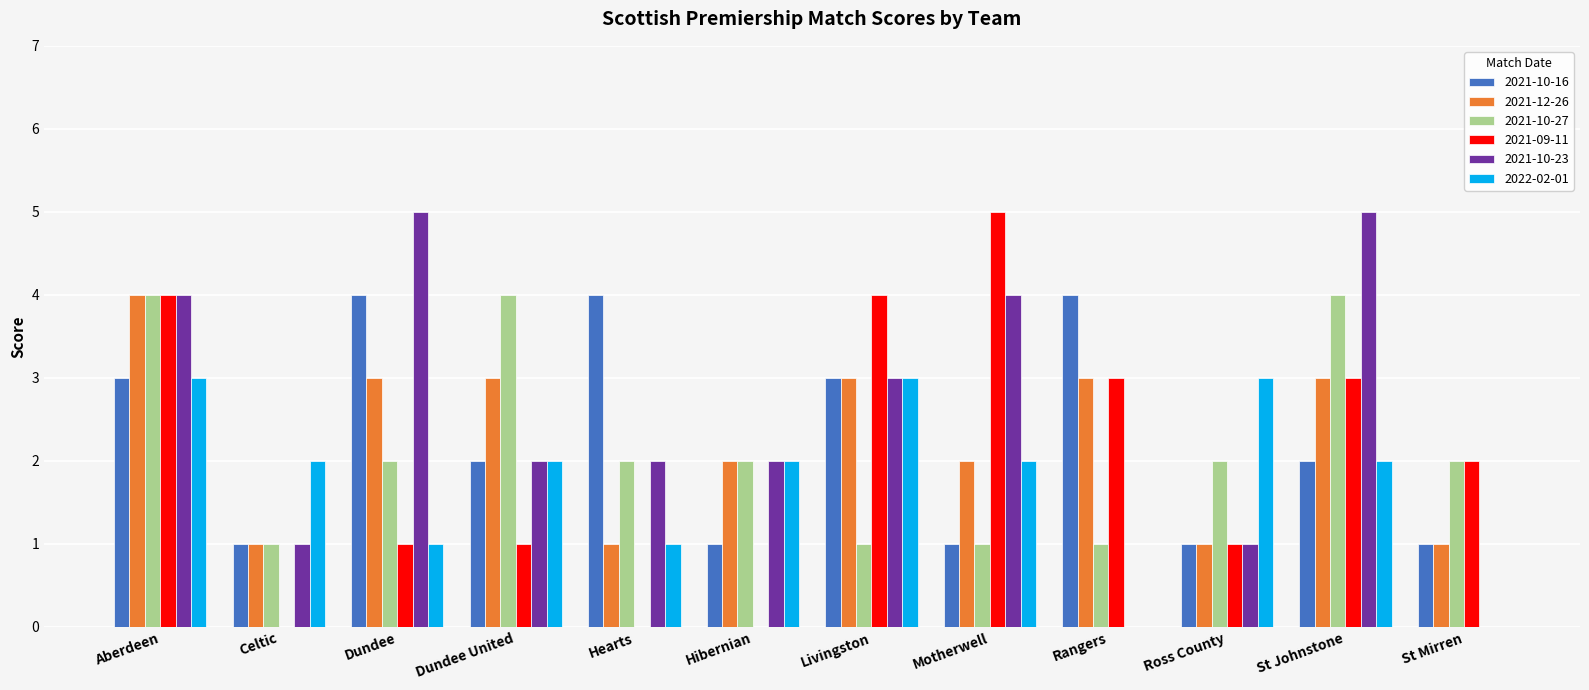

How many distinct data groups are displayed?

6